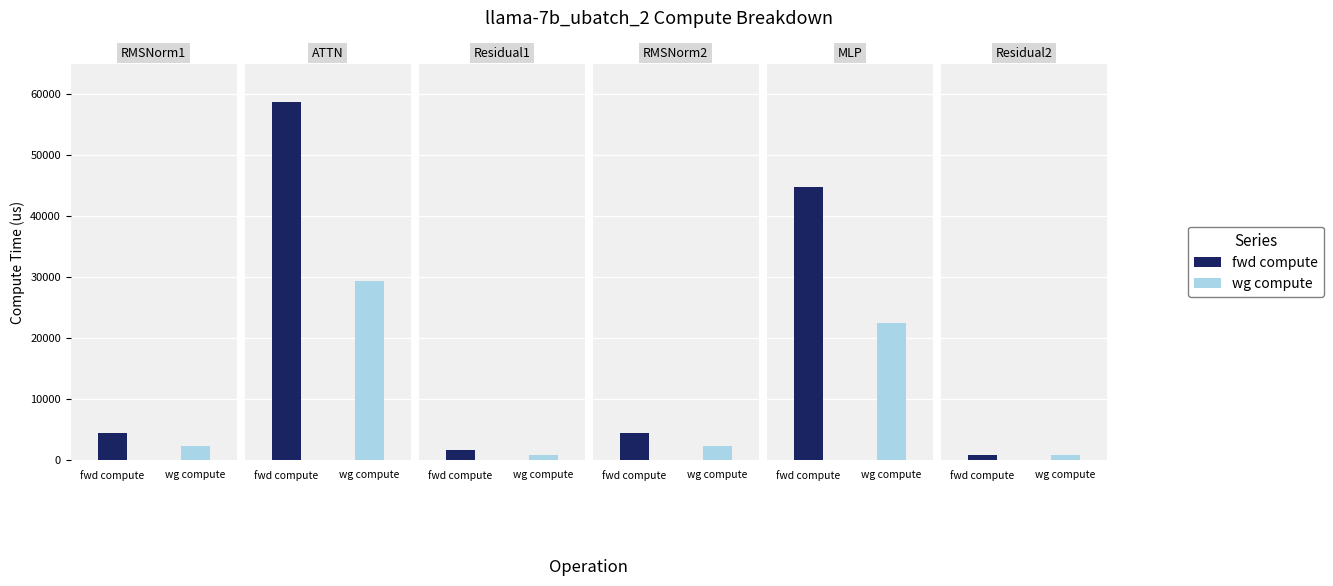

Reading left to right, what are all the values shown in this chart?

fwd compute: 0=4336.0	1=58733.0	2=1481.1	3=4336.0	4=44749.4	5=740.6
wg compute: 0=2168.0	1=29366.5	2=740.6	3=2168.0	4=22374.7	5=740.6